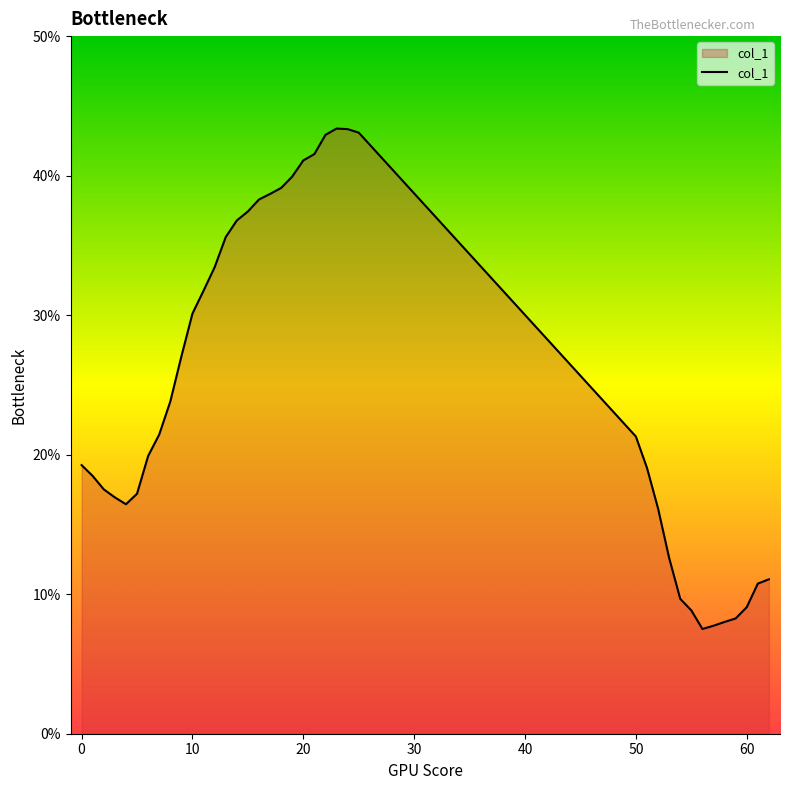

What is the minimum value shown in the chart?

7.5